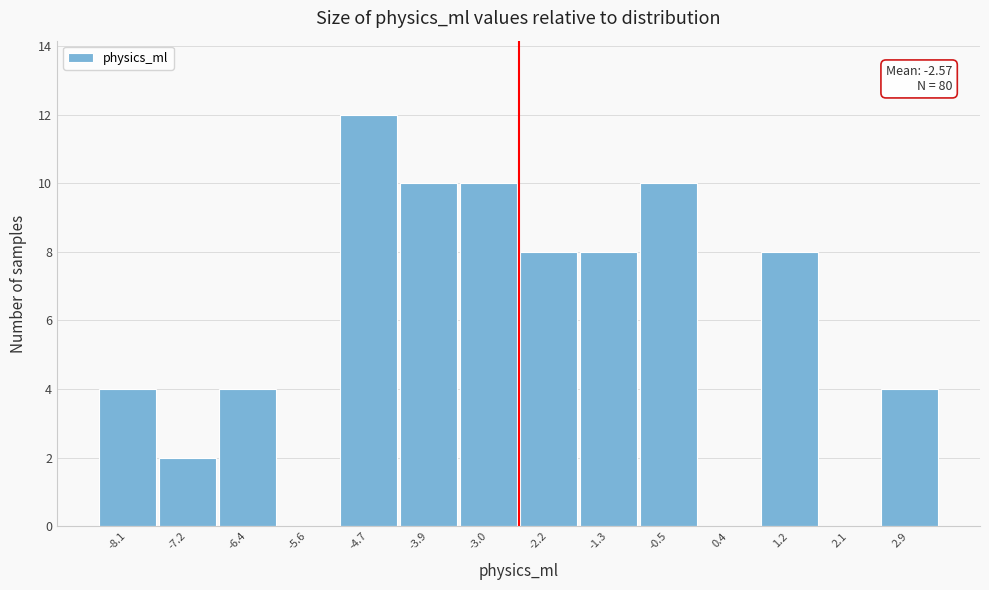

Which range on the x-axis has the tallest bar?

-5.1 to -4.3